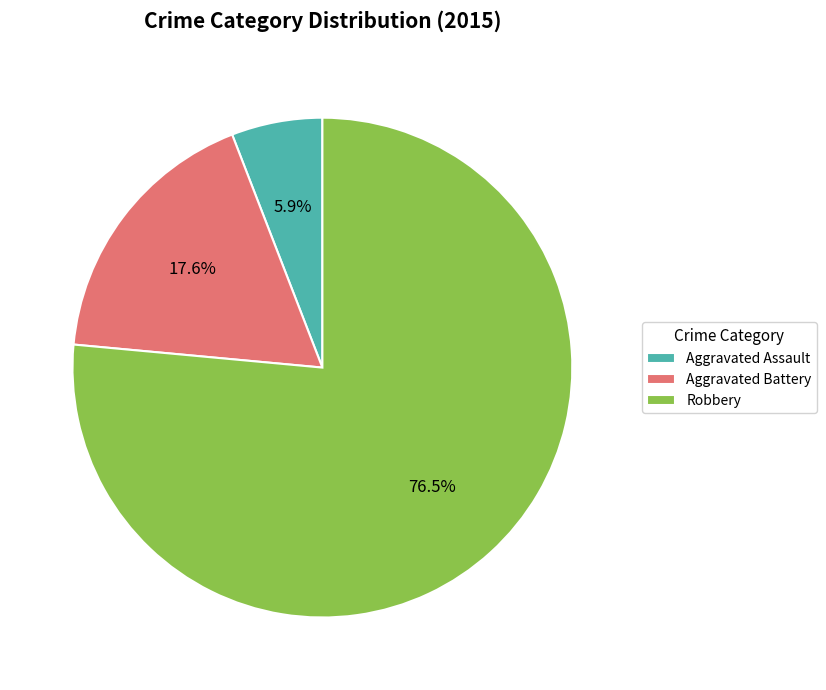

Approximately how many times larger is the value at Robbery compared to Aggravated Assault?

13.0